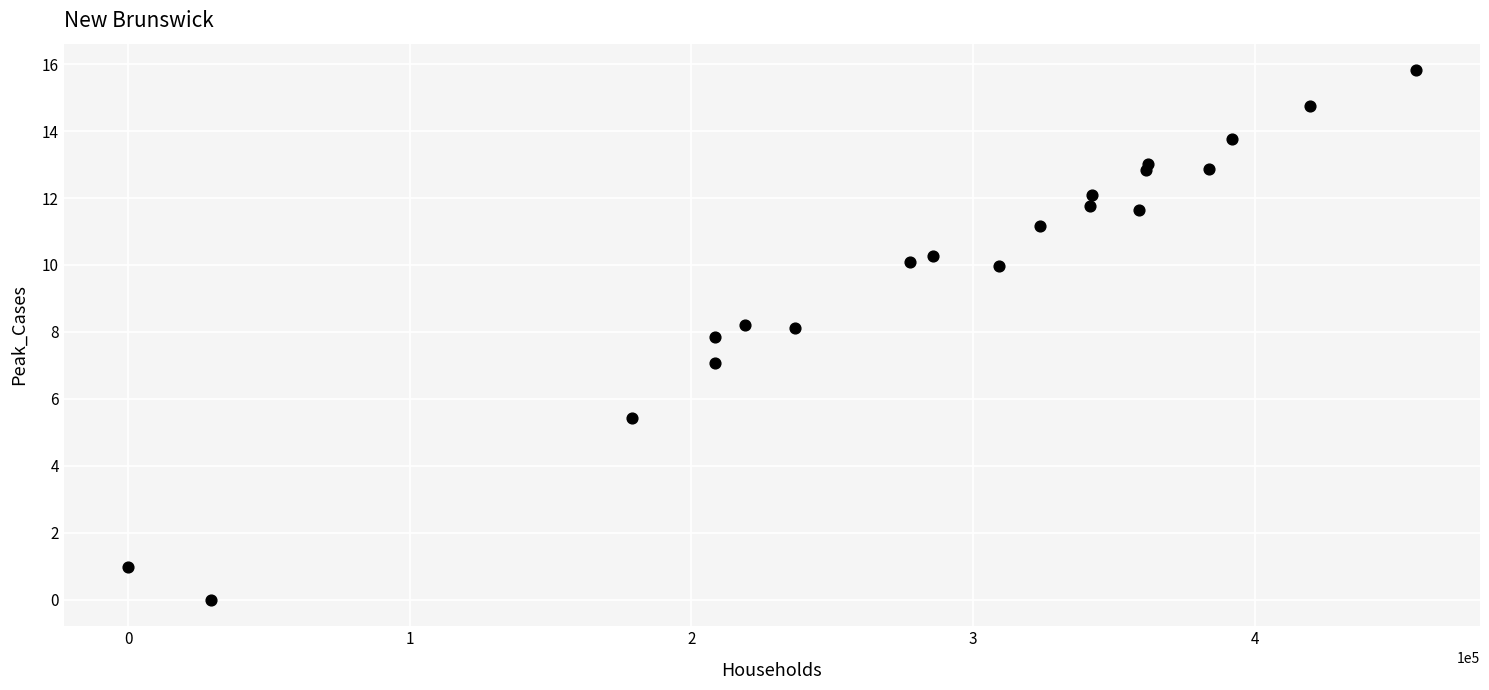

What is the range of Y values (max minus min)?

15.8